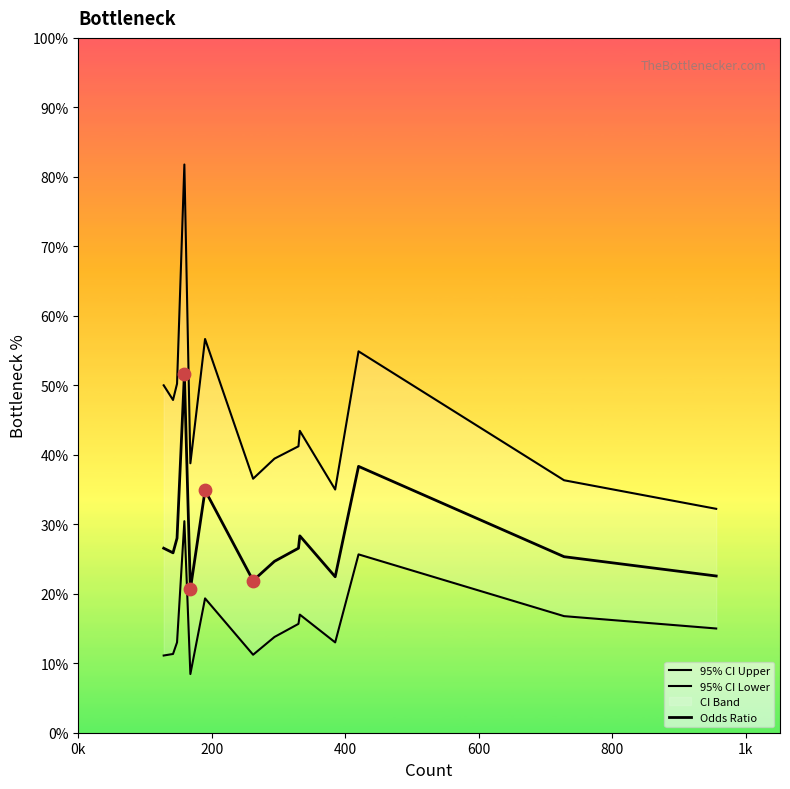

Which series reaches the maximum Y coordinate?

95% CI Upper